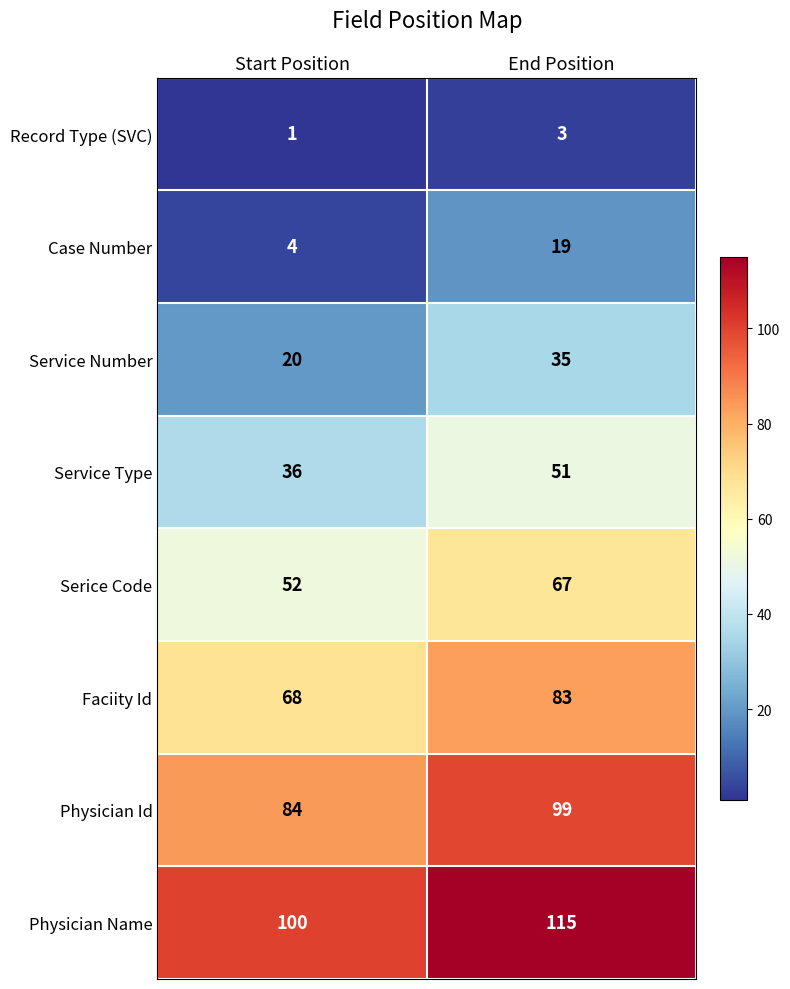

What is the maximum value shown in the chart?

115